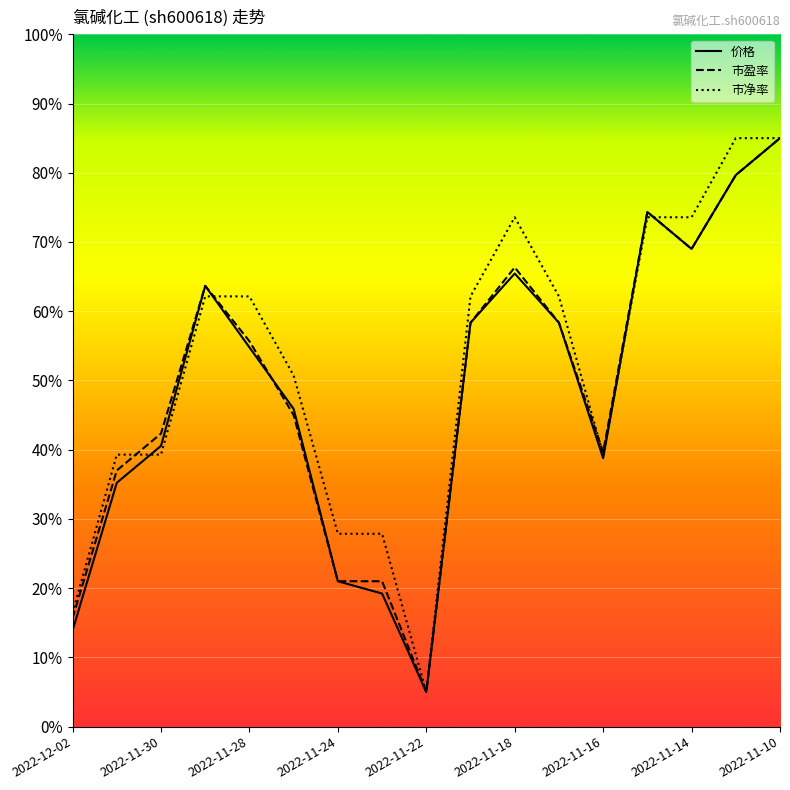

Count the number of data series in this chart.

3